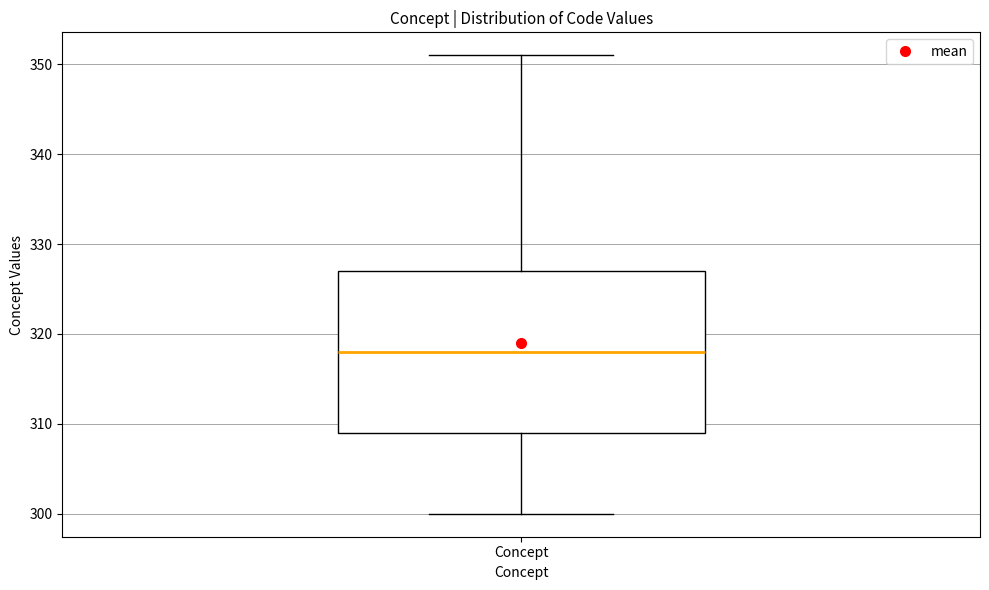

Read this box plot against the y-axis: the position of the median line, the range covered by the box, and the ends of both whiskers. The values are not printed on the chart, so give them approximately, as read against the axis.

median 318, box 309 to 327, whiskers 300 to 351